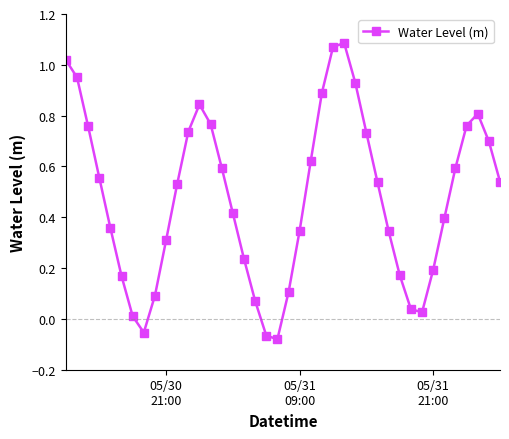

What is the difference between the maximum and minimum values?

1.2